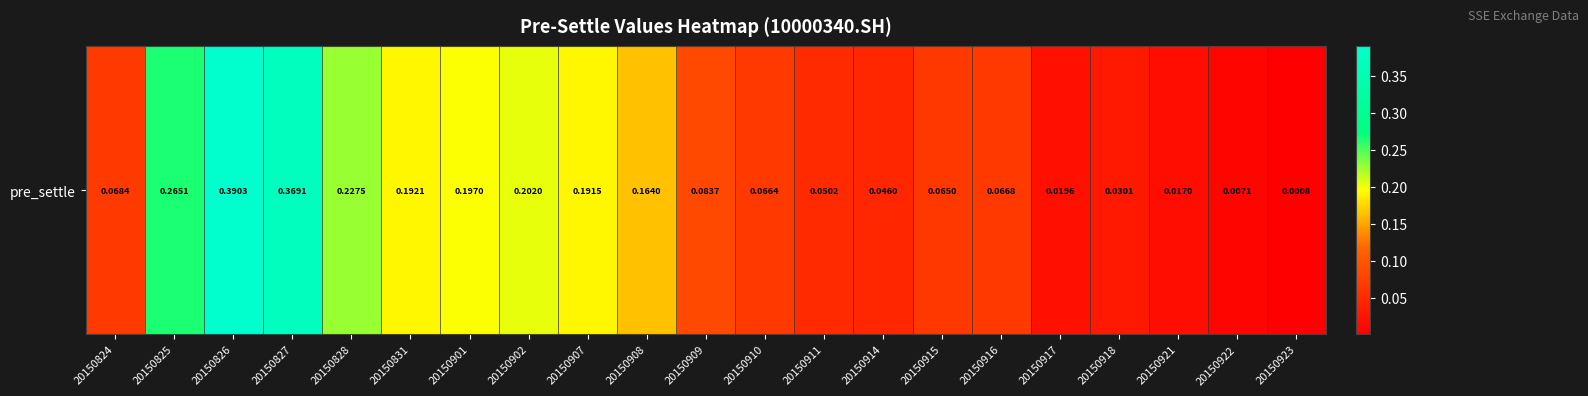

Rank the categories by value from highest to lowest.

20150826, 20150827, 20150825, 20150828, 20150902, 20150901, 20150831, 20150907, 20150908, 20150909, 20150824, 20150916, 20150910, 20150915, 20150911, 20150914, 20150918, 20150917, 20150921, 20150922, 20150923